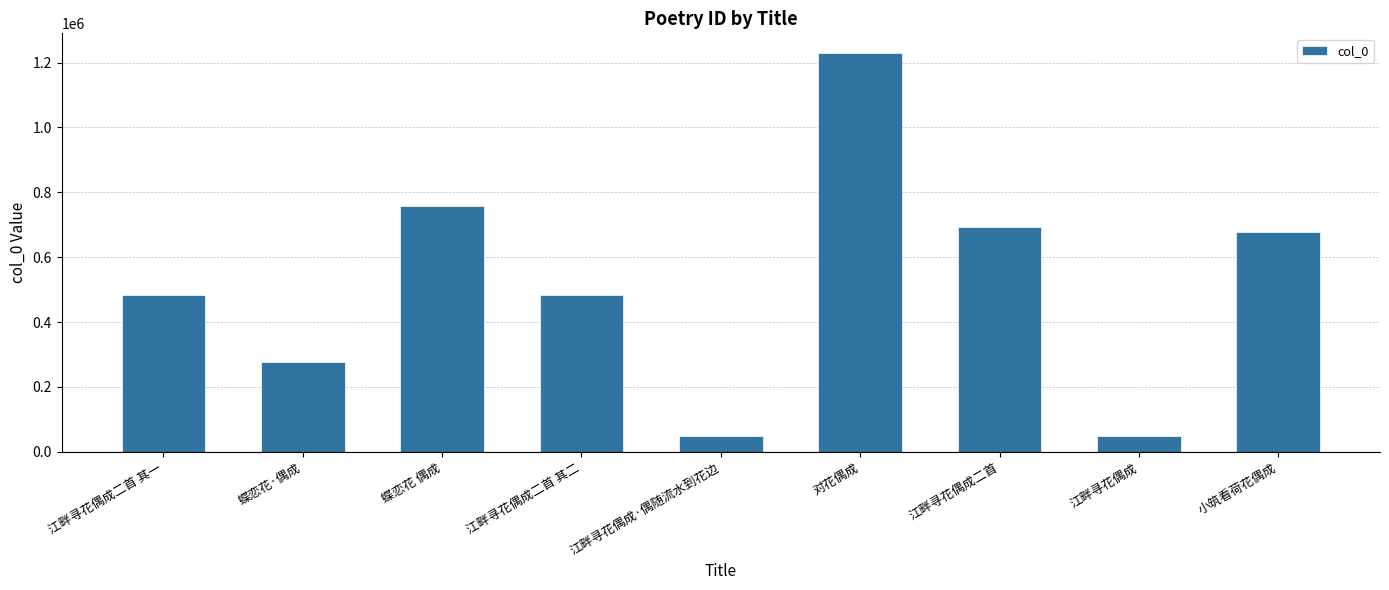

What is the difference between the maximum and minimum values?

1179928